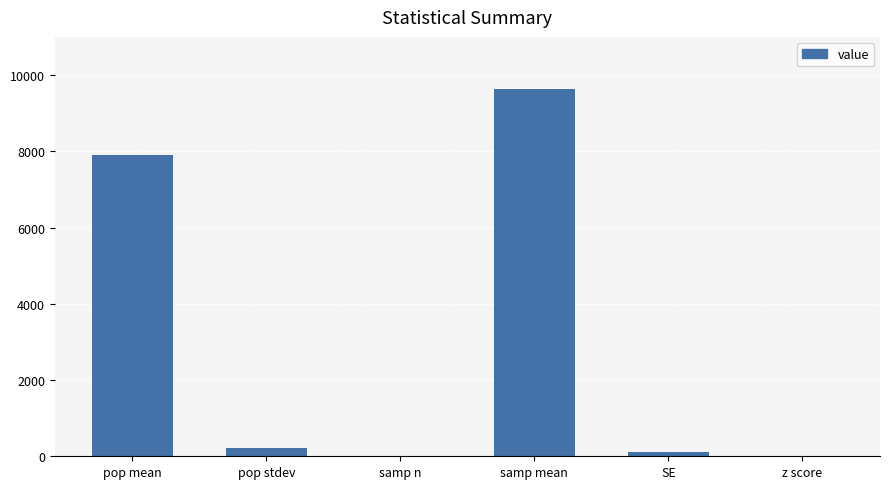

Where is the data nearest to the value 4822?

pop mean